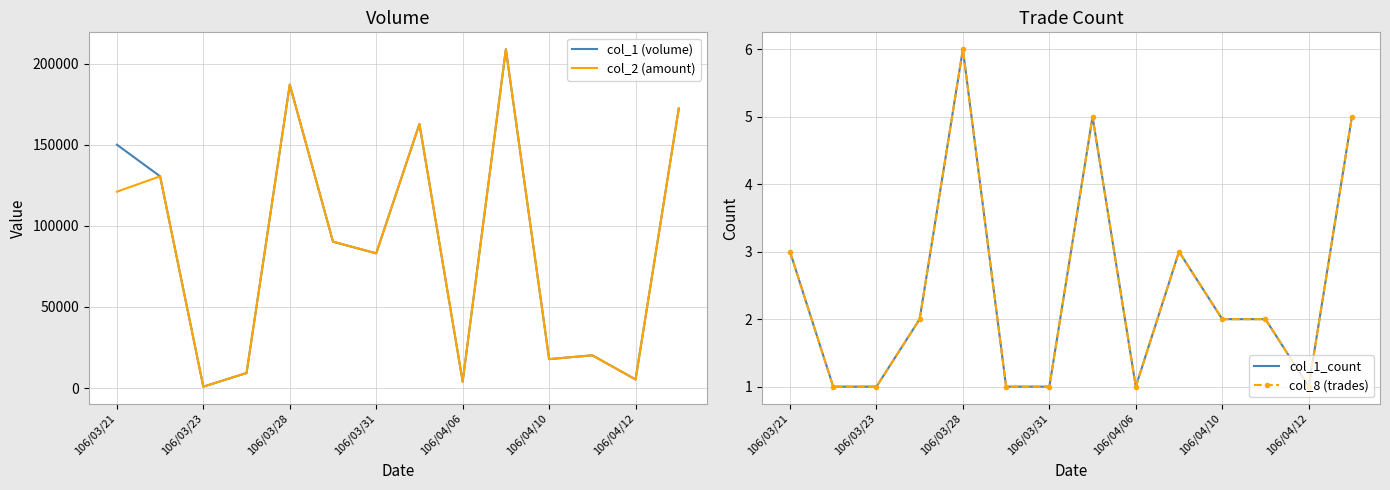

True or false: col_1 (volume) has a value of 830 at 106/03/23.

True